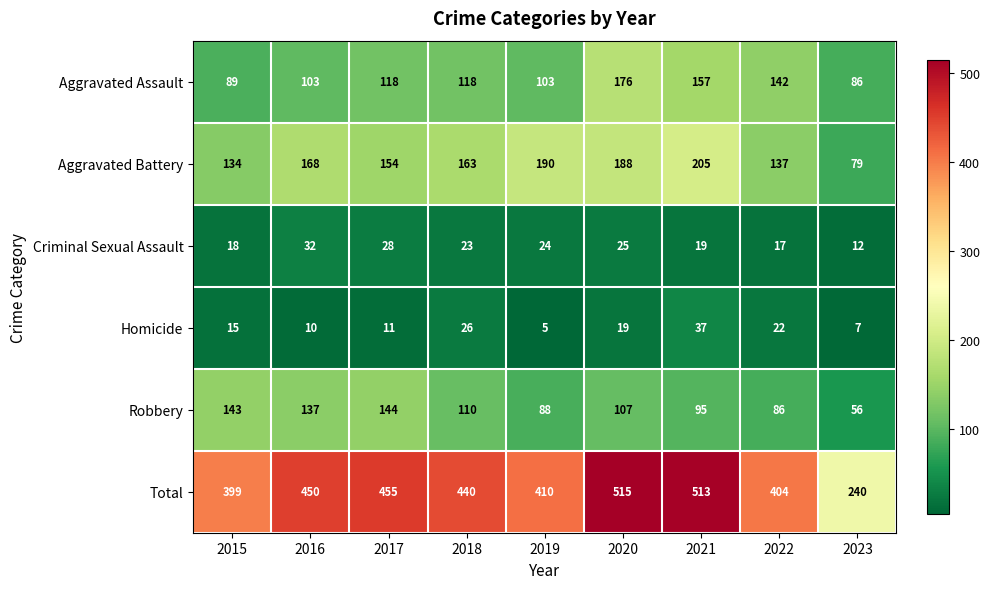

What is the average value of the Homicide series?

17